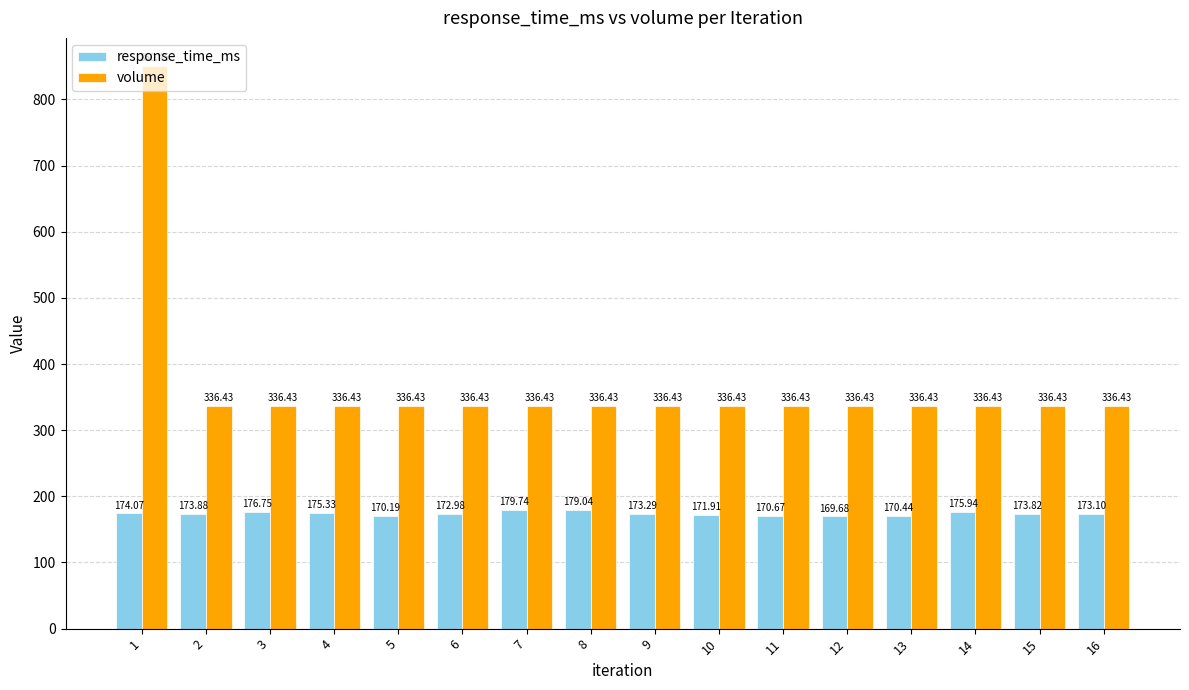

What is the greatest value displayed?

850.5